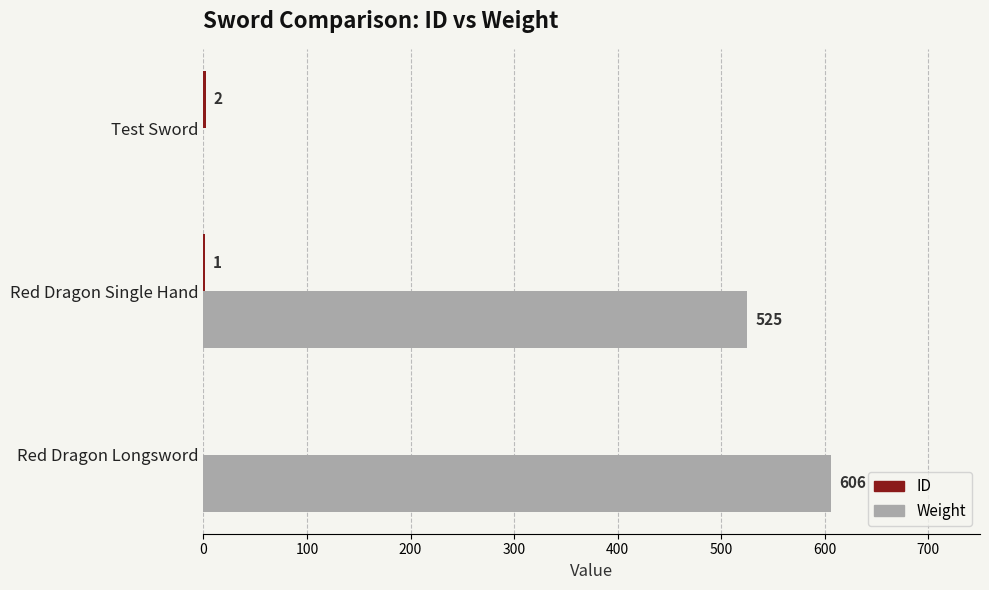

Is it true that Weight equals 845 at Red Dragon Single Hand?

False